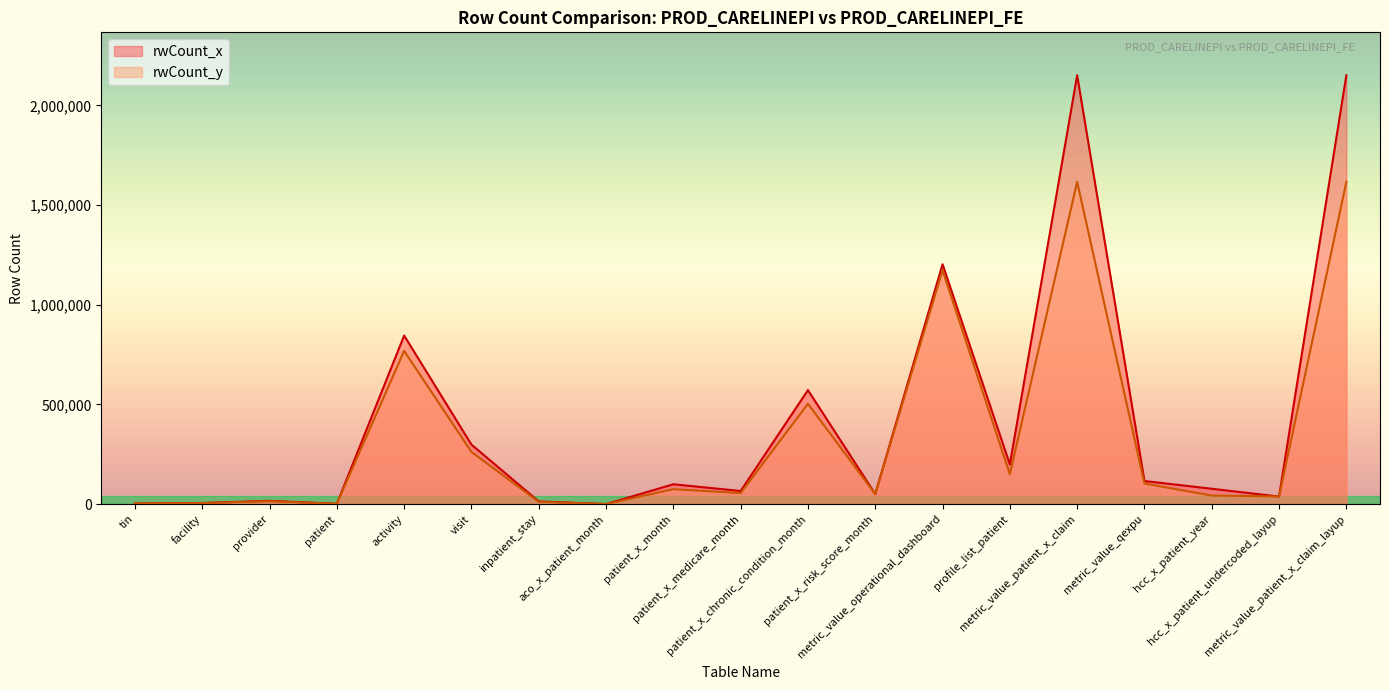

At which category is the sum across all series the highest?

metric_value_patient_x_claim